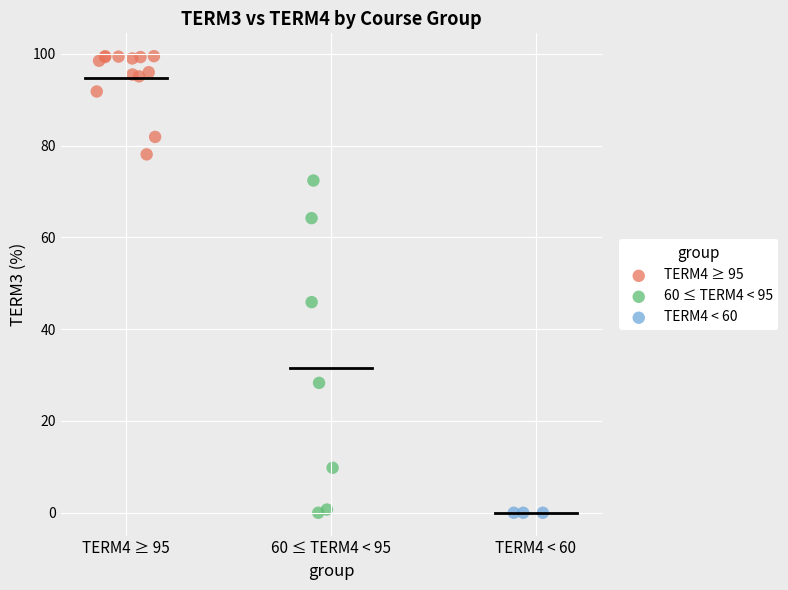

Which series contains the highest Y value?

TERM4 ≥ 95